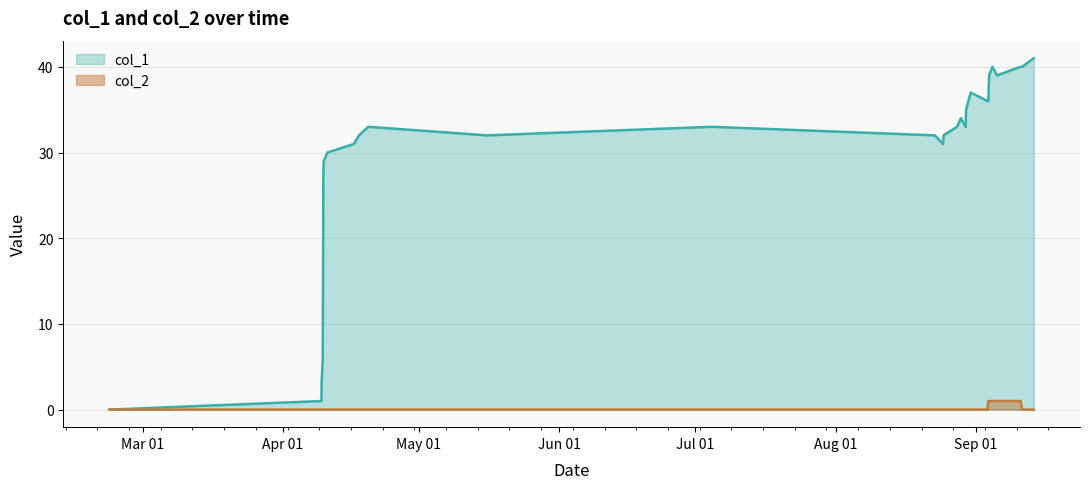

What is the sum of all col_2 values?

5